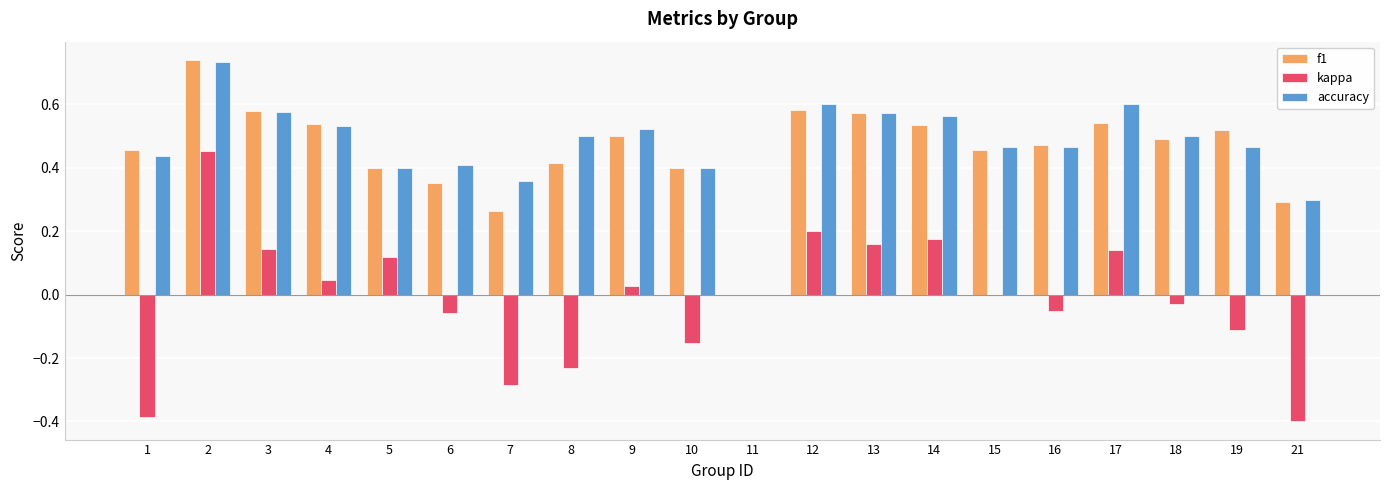

Count the accuracy values in the range 0 to 1.

20